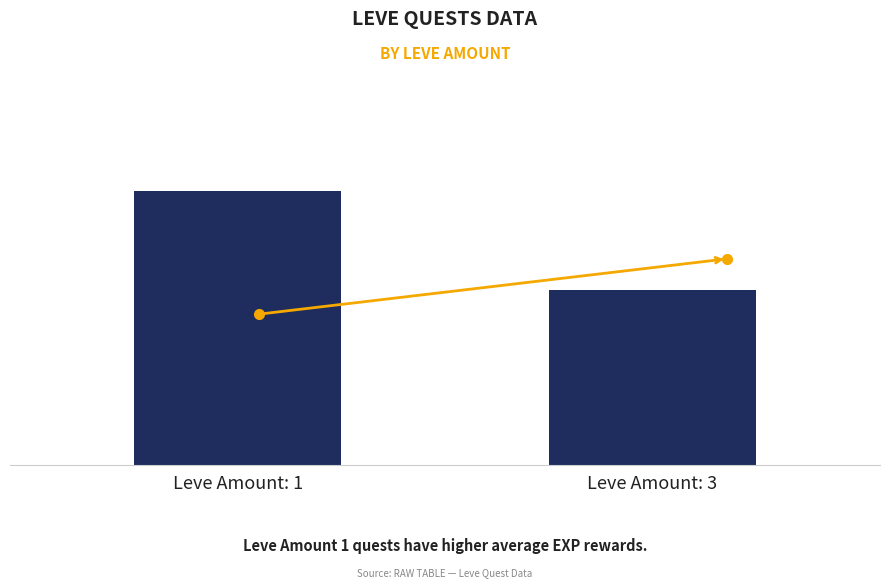

Approximately how many times larger is the value at Leve Amount: 1 compared to Leve Amount: 3?

1.6